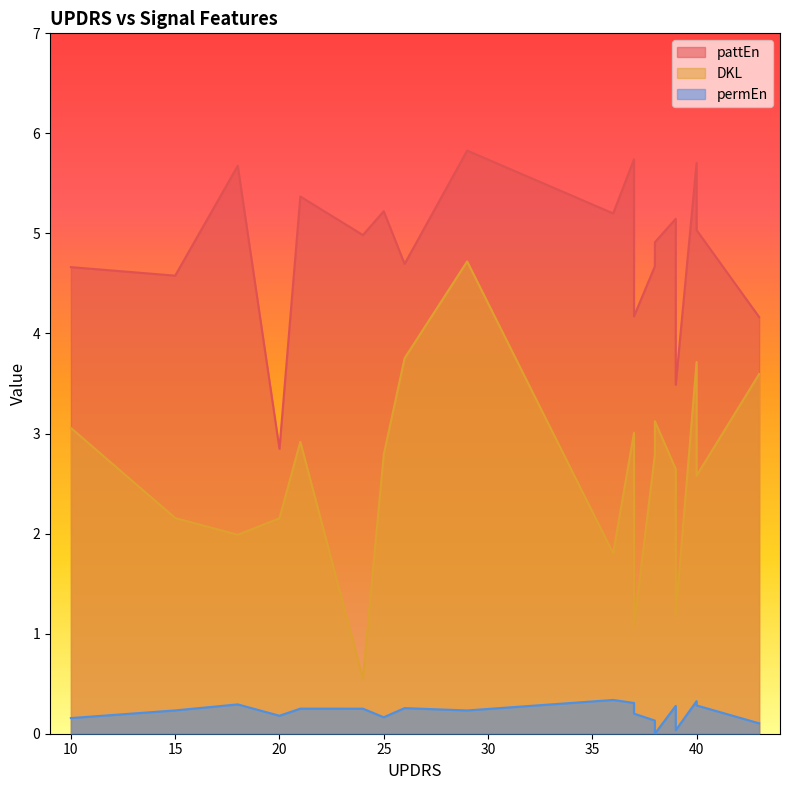

True or false: DKL and pattEn cross at least once.

False